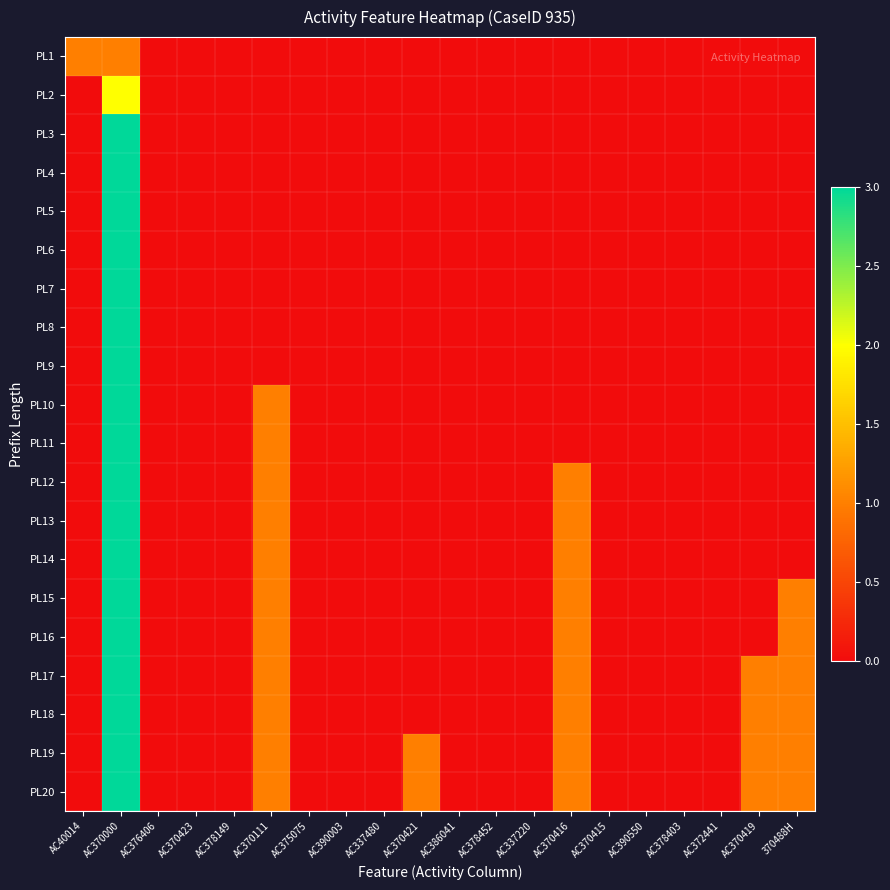

At how many categories does at least one series exceed 0?

7